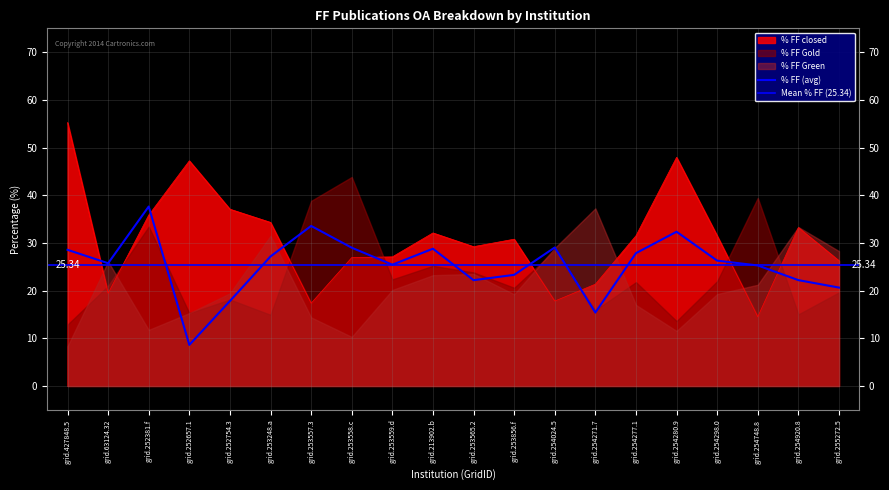

What is the total value across all series at grid.254277.1?

59.4